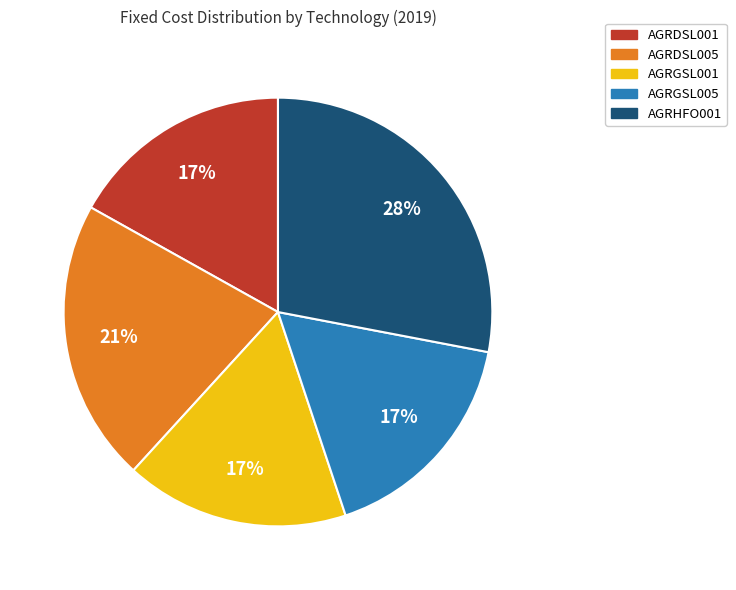

True or false: AGRDSL005 accounts for 21% of the total.

True